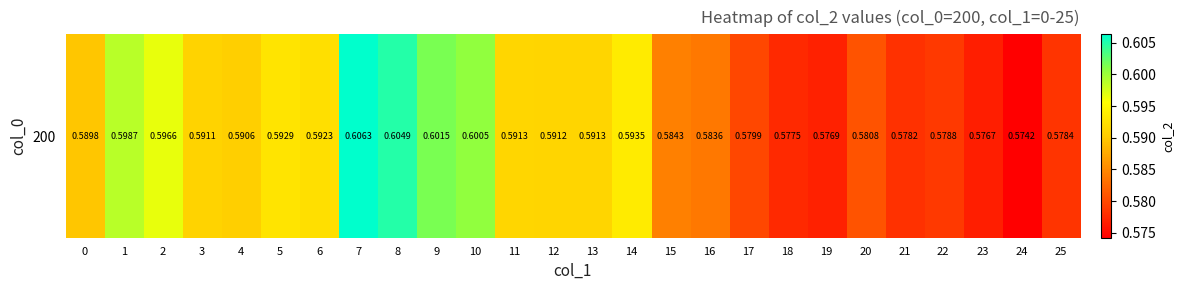

Which label corresponds to the largest value in the chart?

7